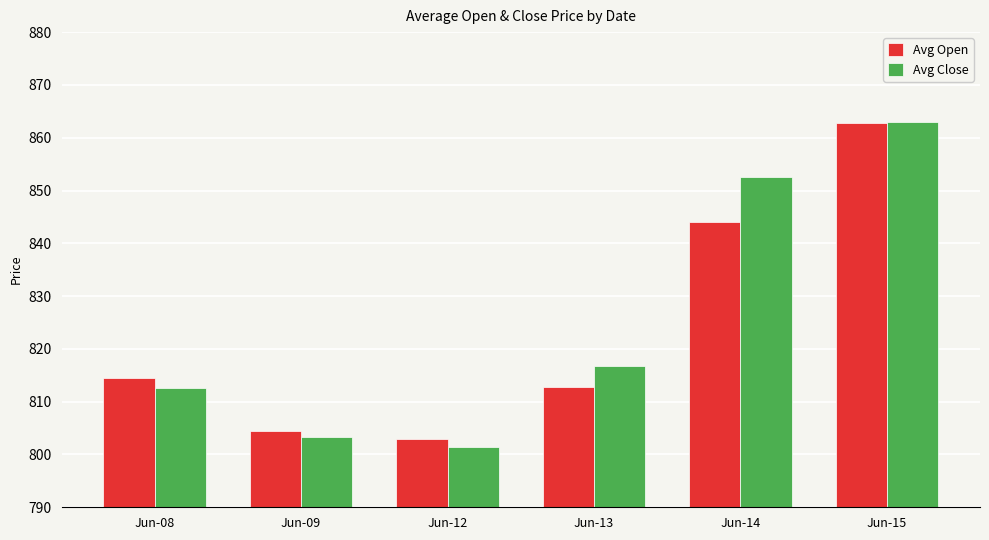

The value of Avg Close at Jun-12 is 1305.9. True or false?

False